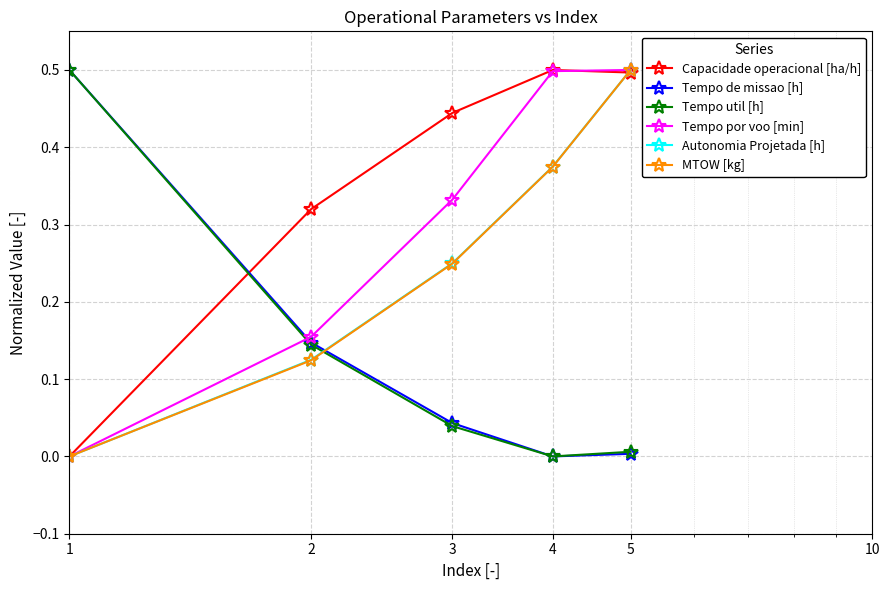

What is the maximum value shown in the chart?

0.5